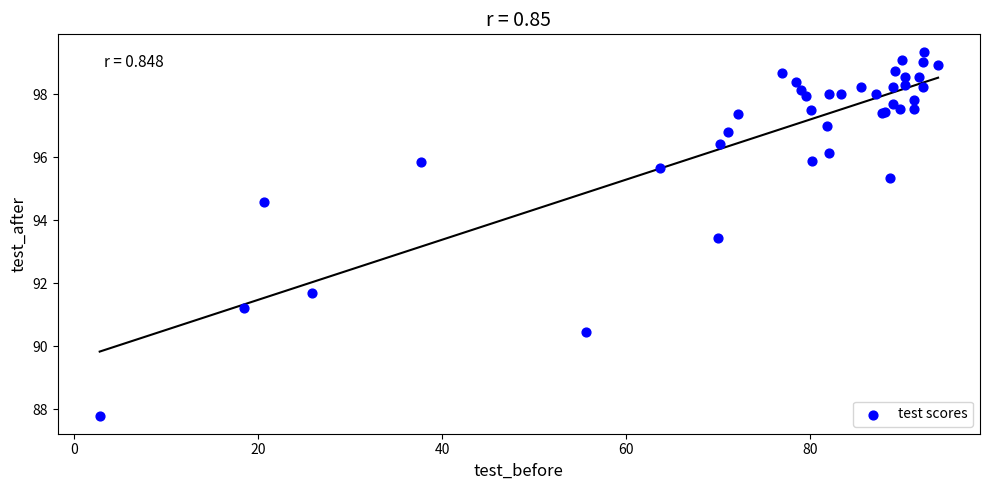

What Y value in the scatter plot is closest to 93?

93.4